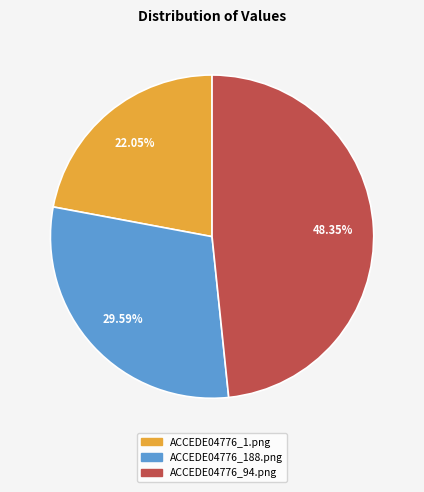

Between ACCEDE04776_188.png and ACCEDE04776_94.png, which is larger?

ACCEDE04776_94.png